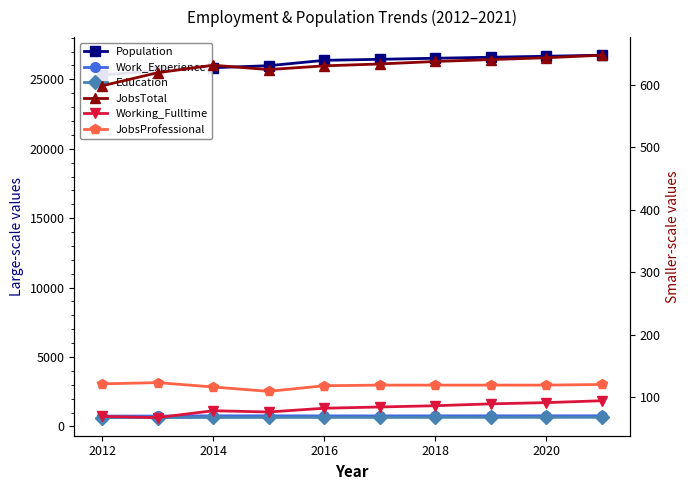

The value of Population at 2016 is 26371. True or false?

True